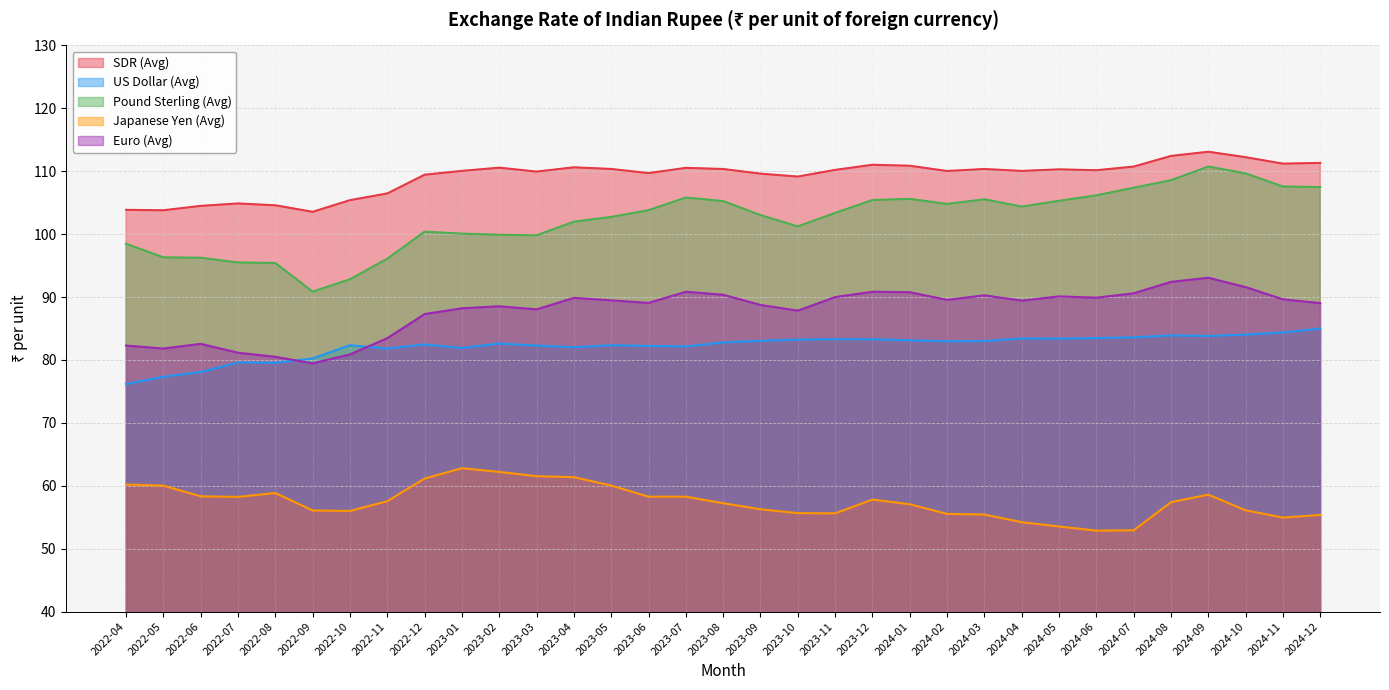

What is the difference between the highest and lowest values at 2022-10?

49.4